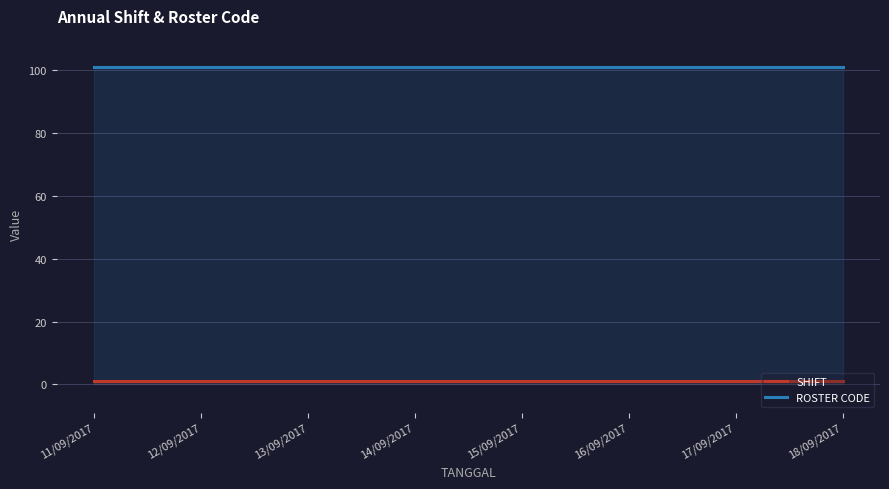

Between 15/09/2017 and 16/09/2017, which series saw the biggest shift?

SHIFT